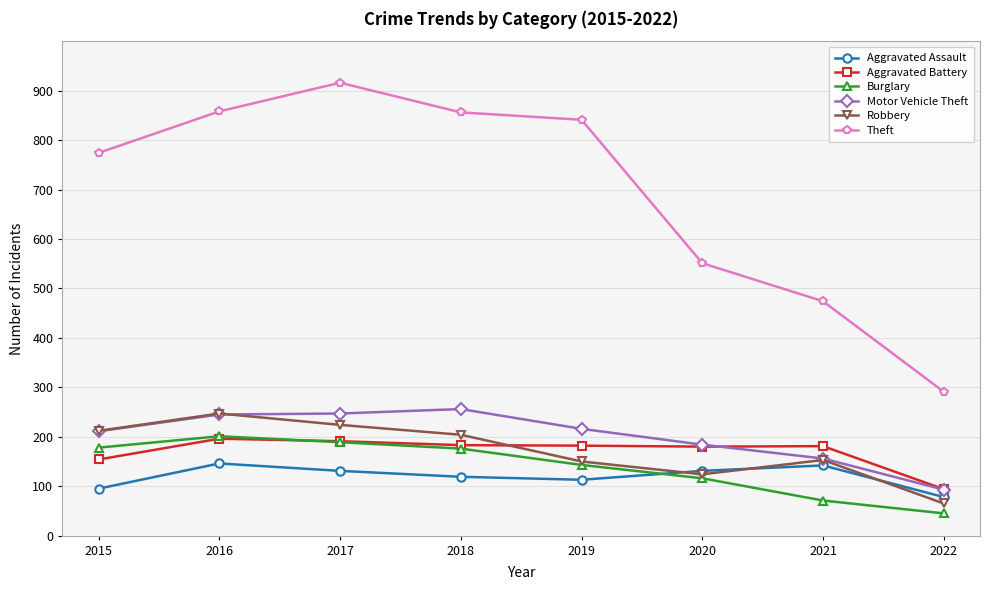

What is the difference between the highest and lowest values at 2015?

679